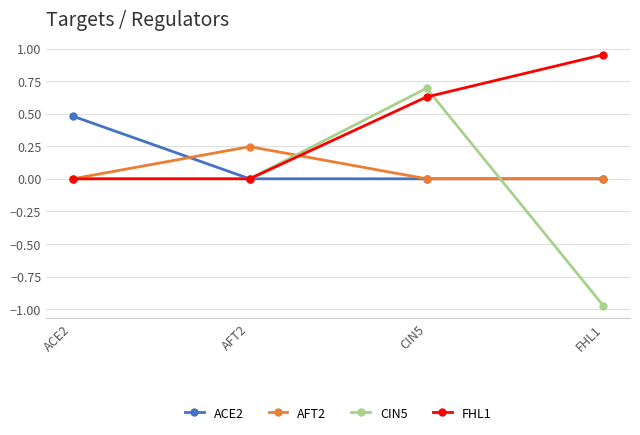

At which category does CIN5 reach its first local peak?

CIN5